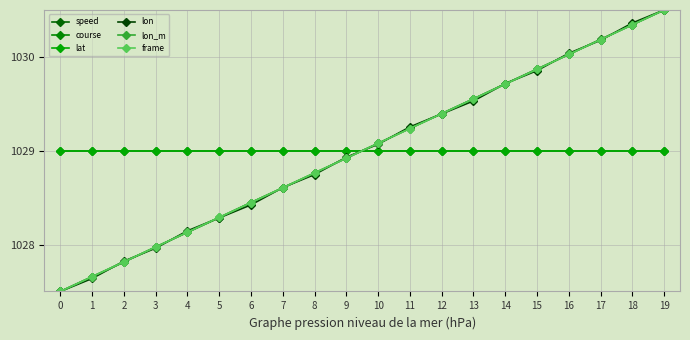

Does the chart display data point markers on the line(s)?

Yes